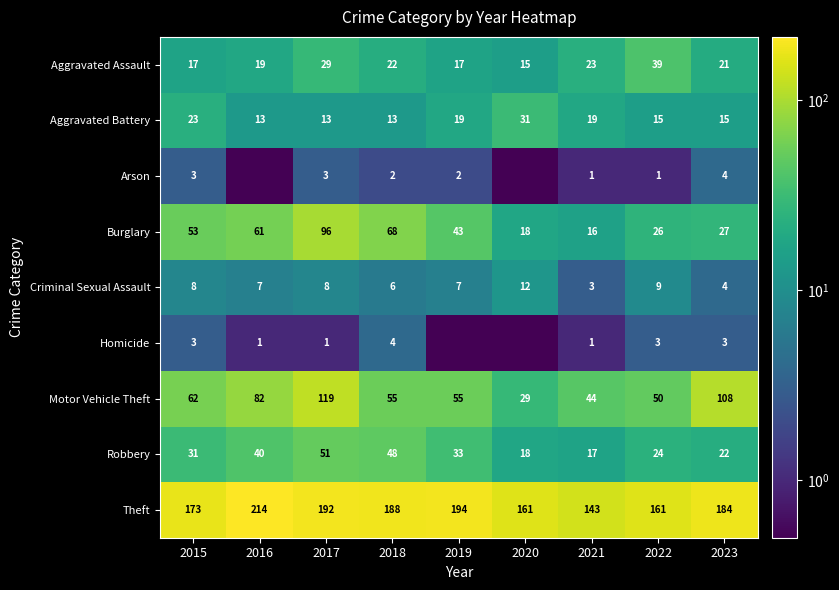

List the labels in order of Burglary value, smallest first.

2021, 2020, 2022, 2023, 2019, 2015, 2016, 2018, 2017